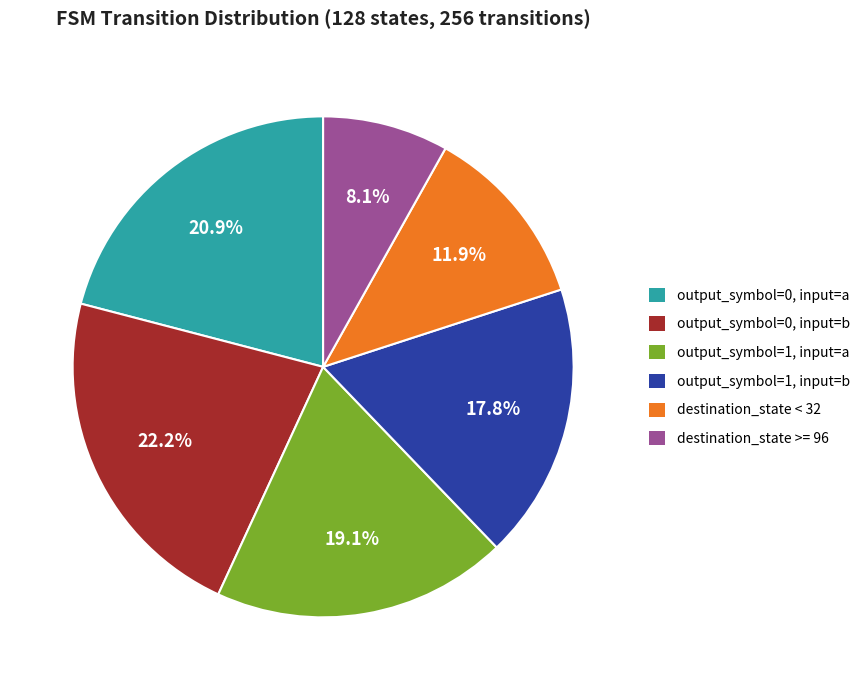

How many segments does this pie chart have?

6